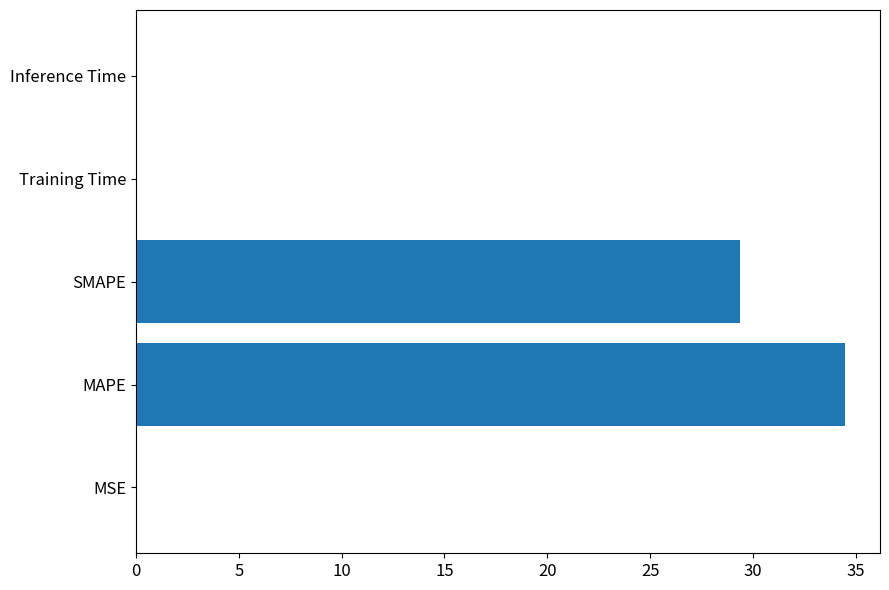

What is the change in value from MAPE to SMAPE?

-5.1